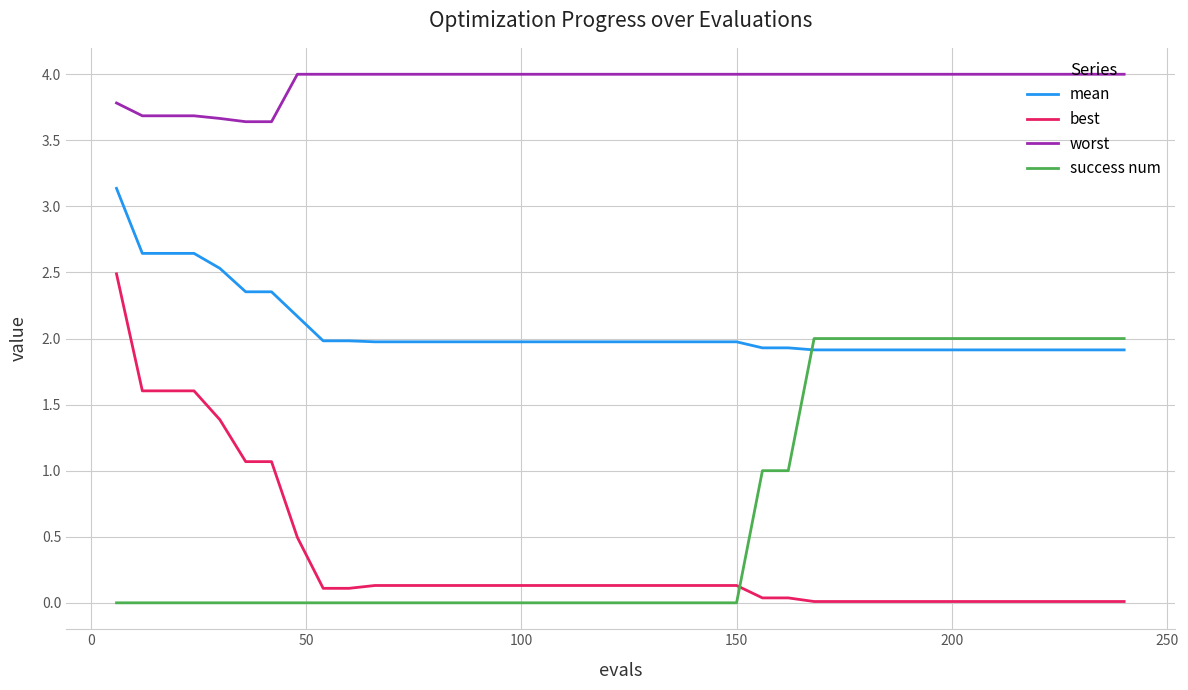

Which series has the largest total across all categories?

worst